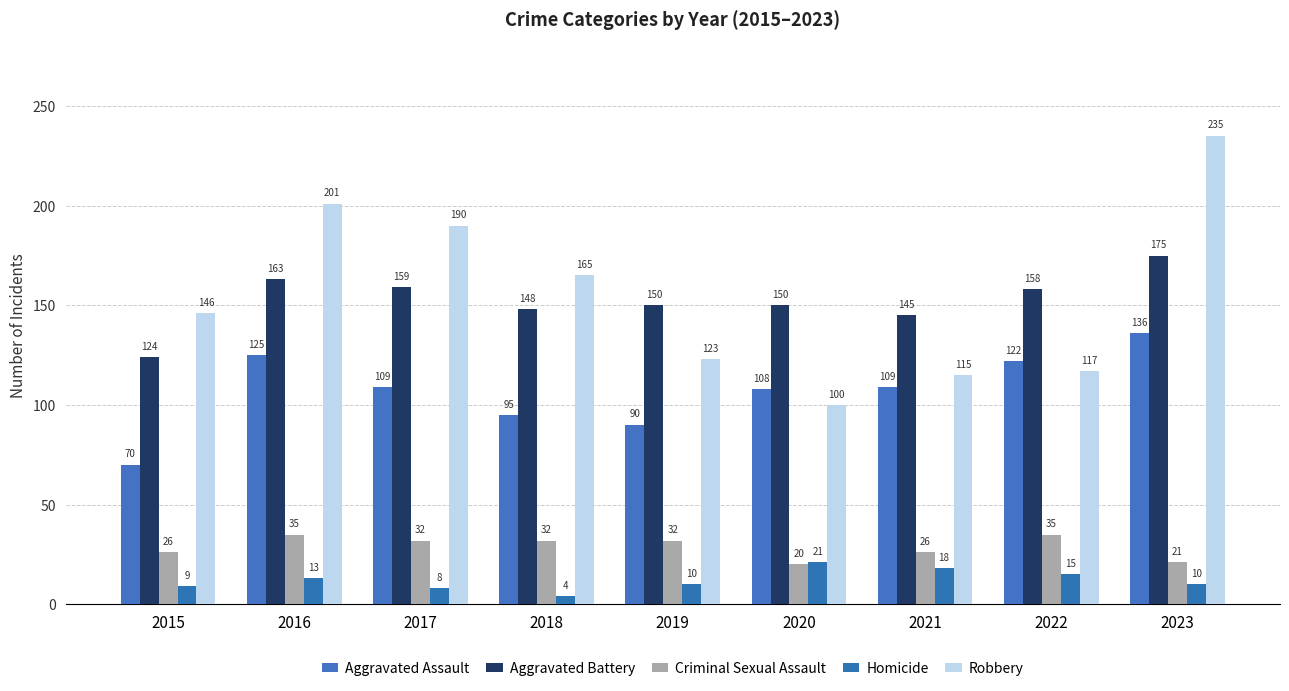

How many bars are there in each group?

5